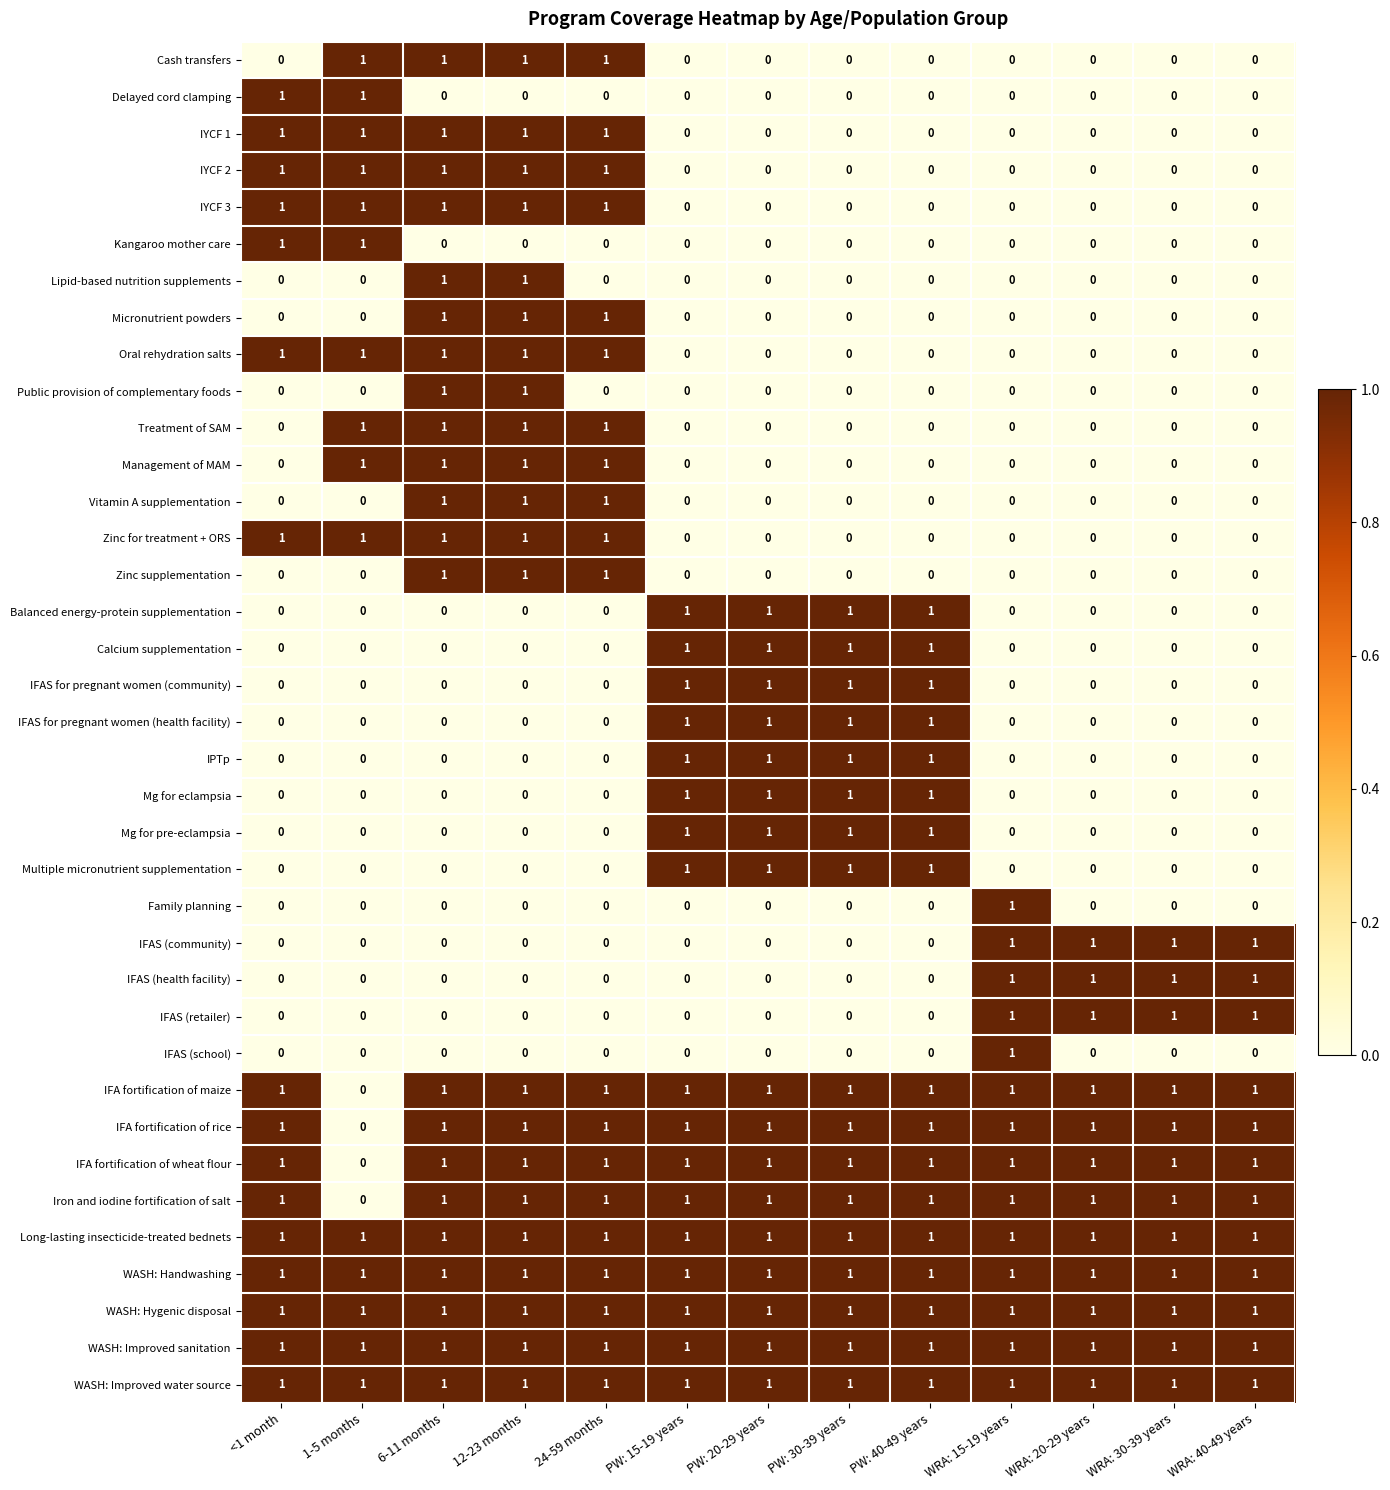

The value of Management of MAM at WRA: 20-29 years is 0. True or false?

True